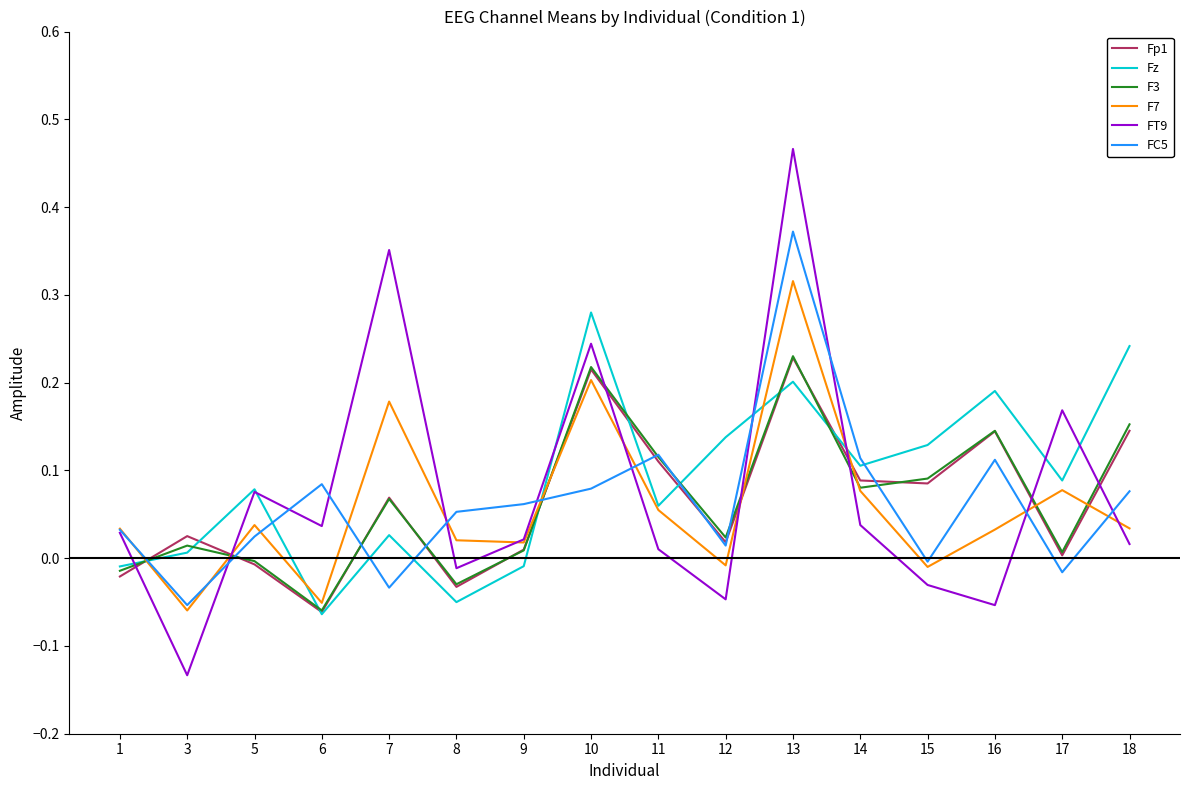

What are all the series names shown in the legend?

Fp1, Fz, F3, F7, FT9, FC5